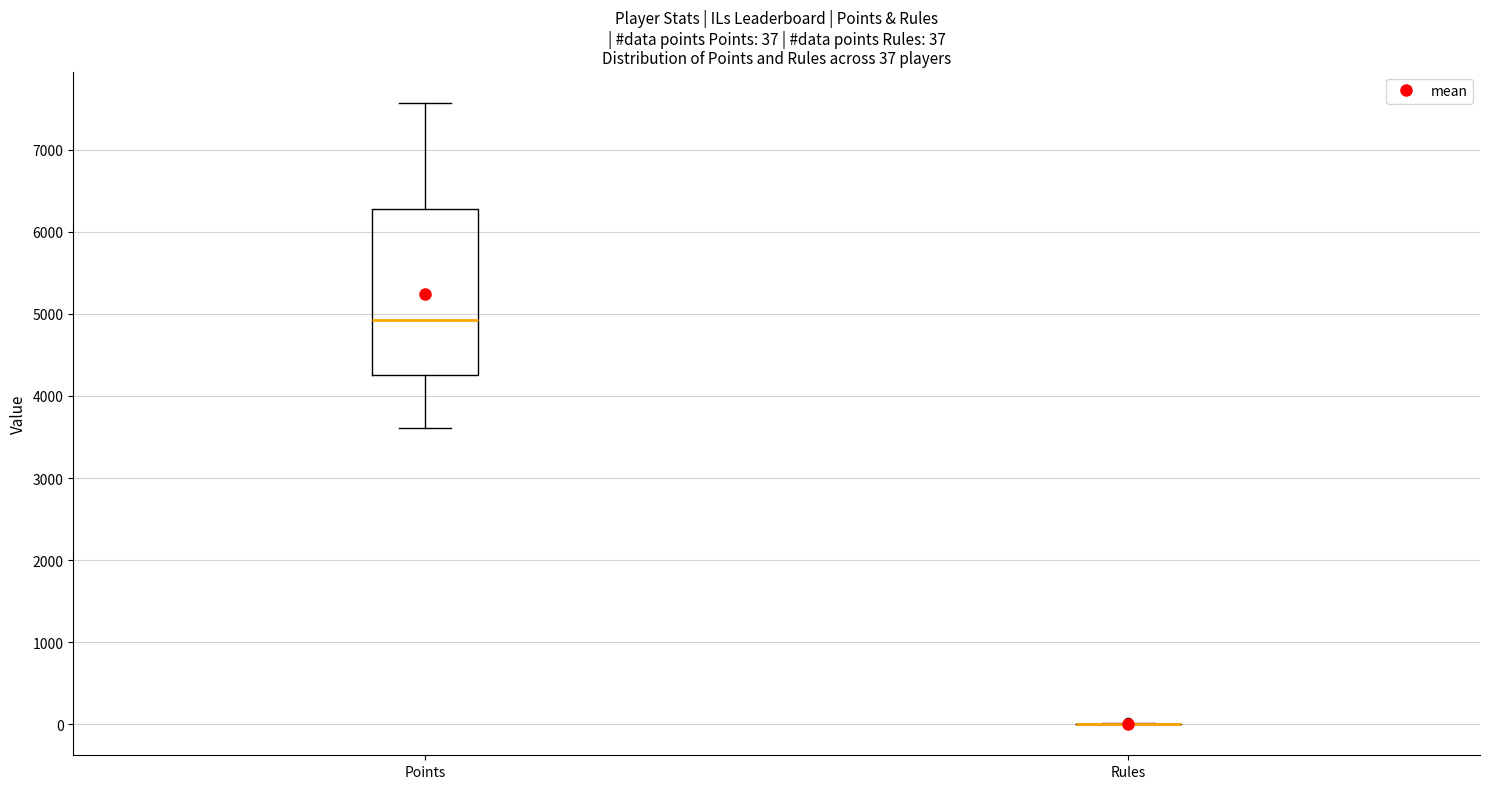

Comparing the boxes themselves (not the whiskers), which one is the tallest?

Points